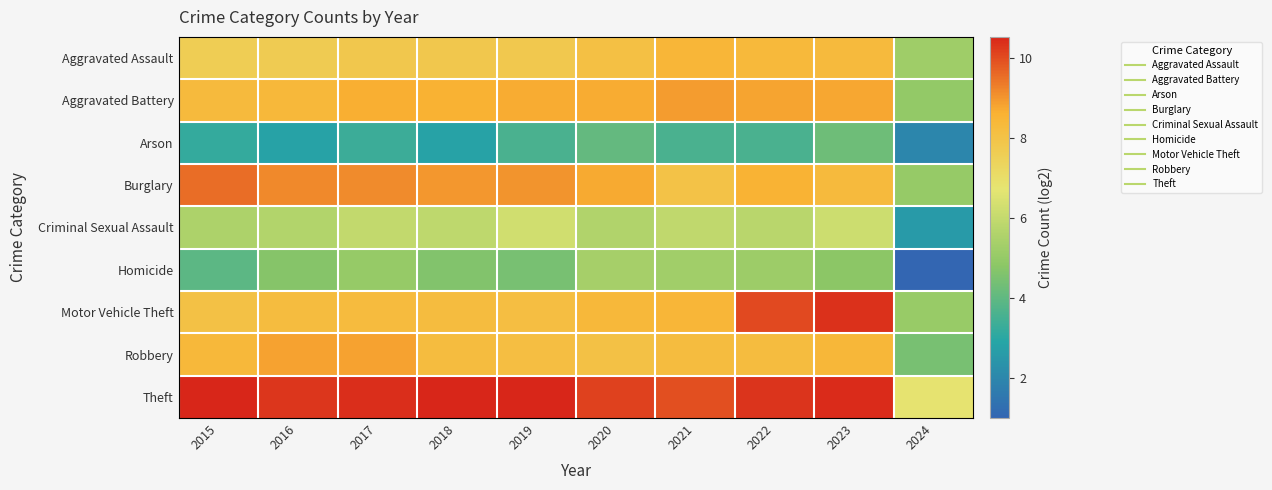

At which category does the chart reach its peak across all series?

2015